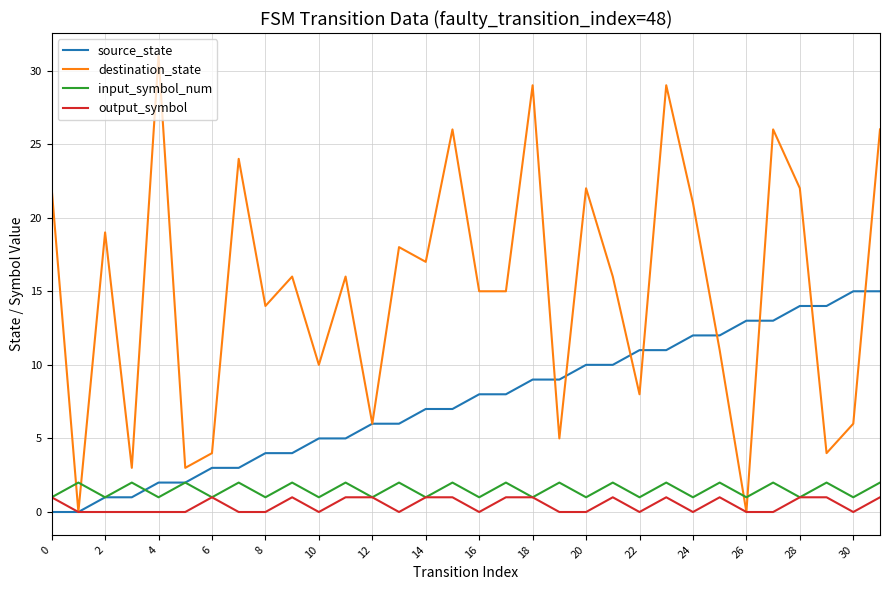

After their last crossing, which series has the higher values: input_symbol_num or destination_state?

destination_state